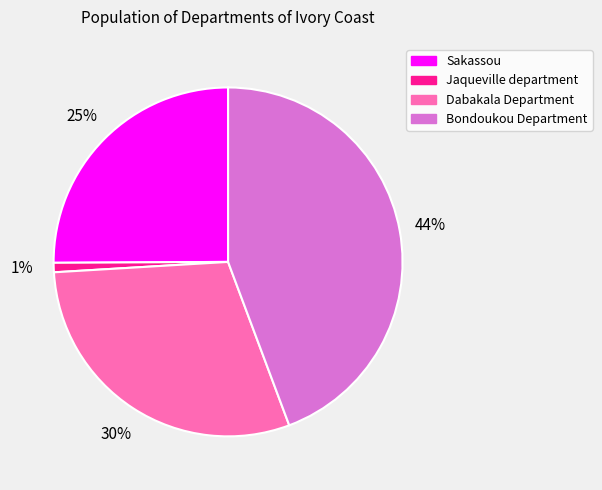

To the nearest percent, what portion does Bondoukou Department represent?

44%